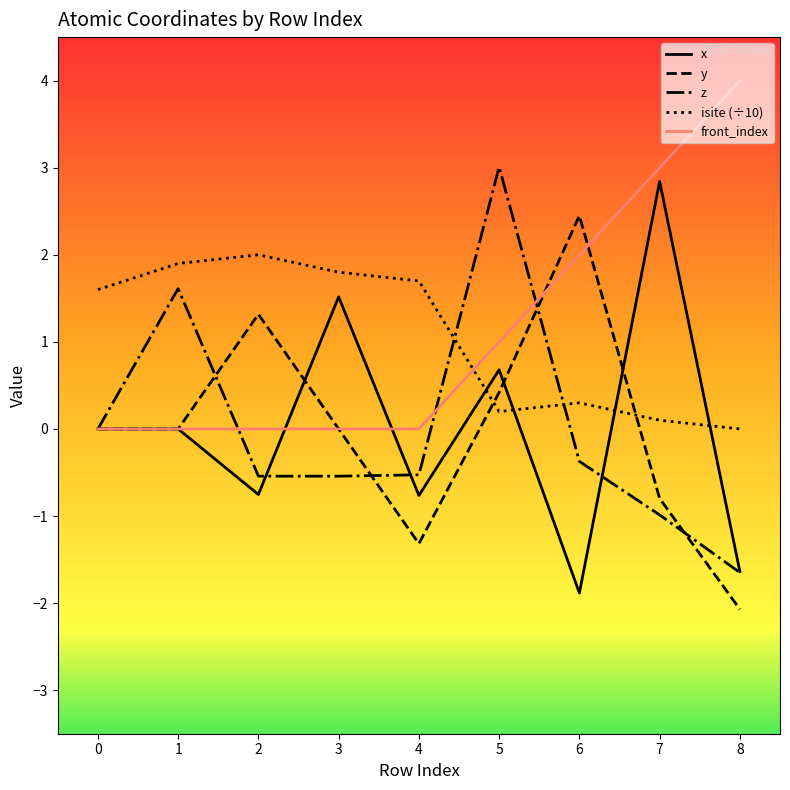

What value does the front_index series have at 6?

2.0